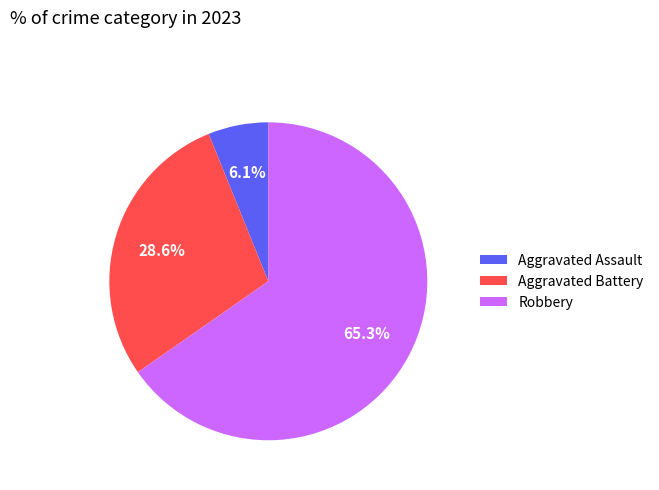

Is Robbery the majority of the pie?

Yes